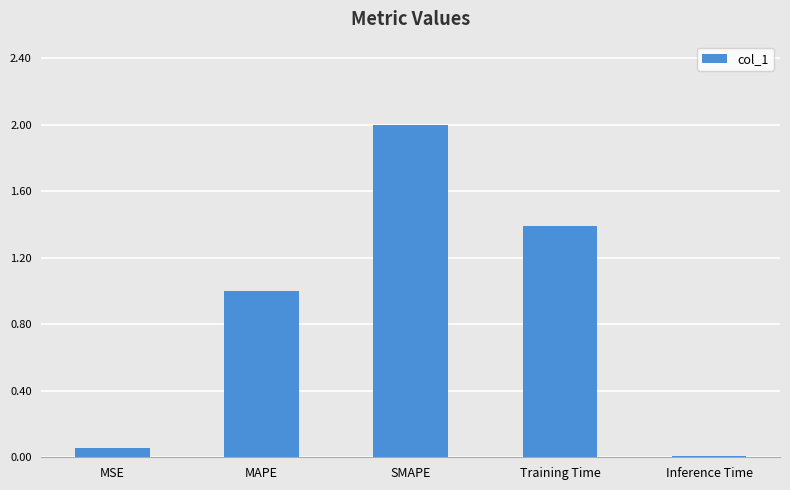

What is the ratio of the value at Training Time to the value at MAPE?

1.4